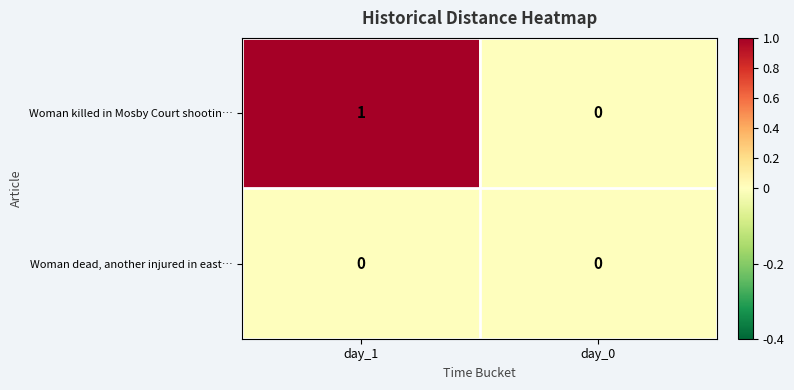

List the series in order of their overall mean, highest first.

Woman killed in Mosby Court shootin…, Woman dead, another injured in east…